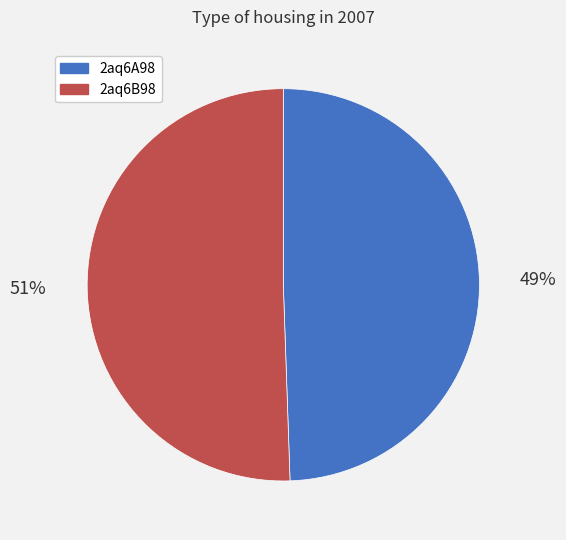

Approximately how many times larger is the value at 2aq6B98 compared to 2aq6A98?

1.0